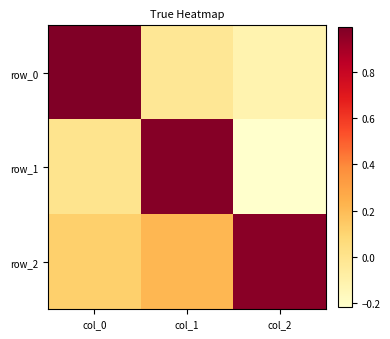

What is the approximate value of row_2 at col_0?

0.1